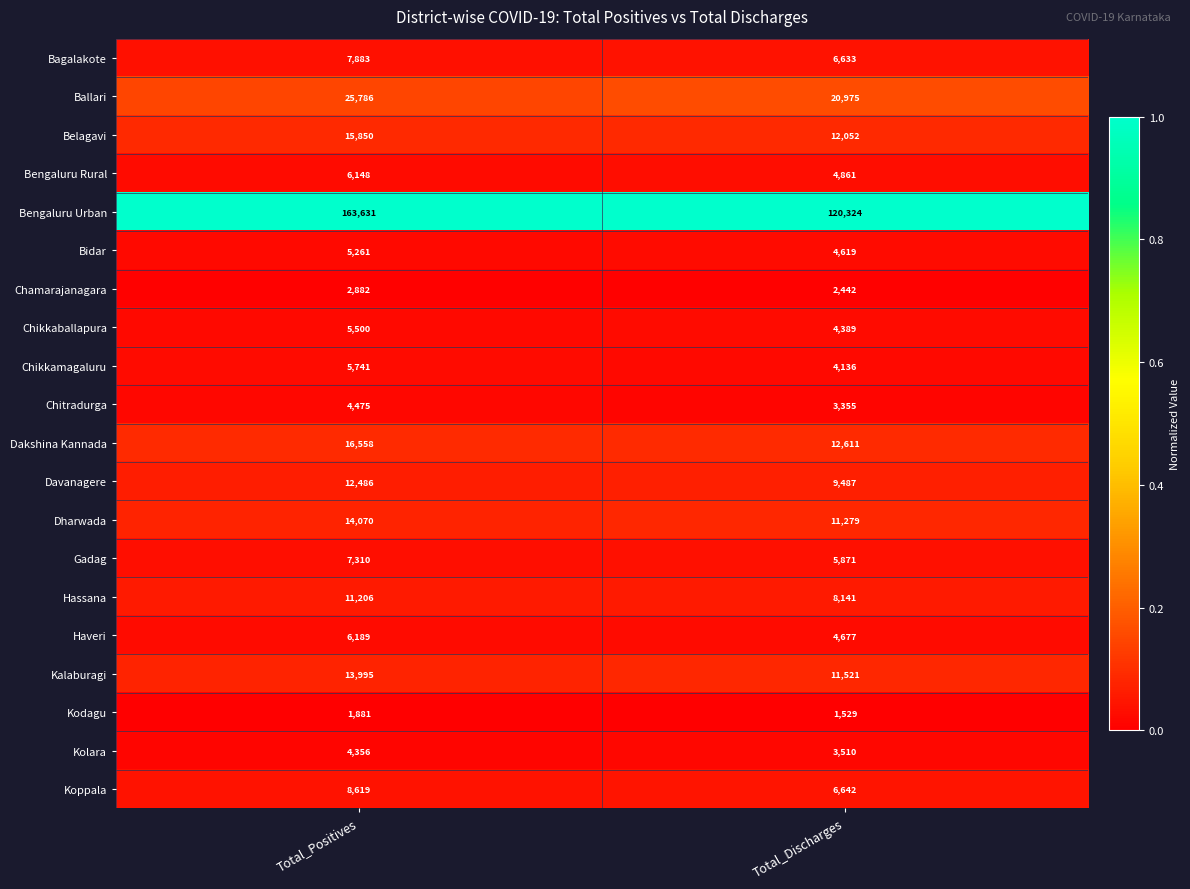

At Total_Discharges, list the series in order from largest to smallest.

Bengaluru Urban, Ballari, Dakshina Kannada, Belagavi, Kalaburagi, Dharwada, Davanagere, Hassana, Koppala, Bagalakote, Gadag, Bengaluru Rural, Haveri, Bidar, Chikkaballapura, Chikkamagaluru, Kolara, Chitradurga, Chamarajanagara, Kodagu